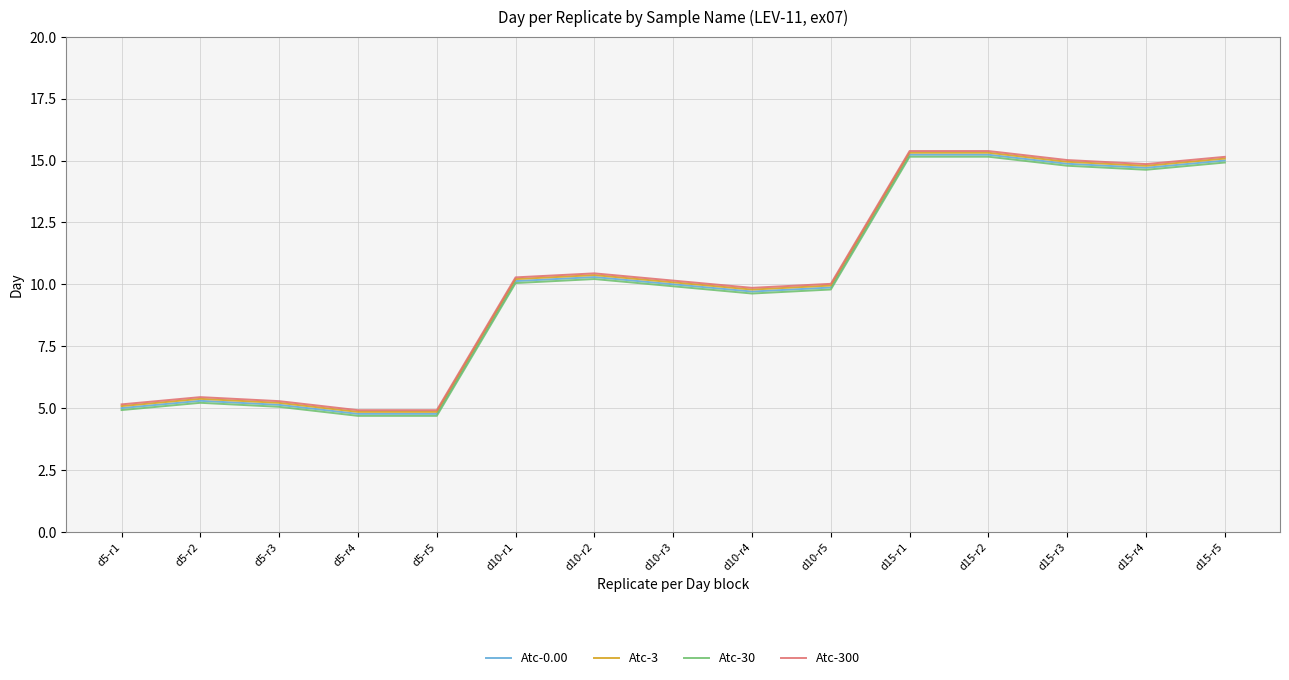

Is the value of Atc-0.00 at d10-r1 greater than the value of Atc-30 at d15-r1?

No